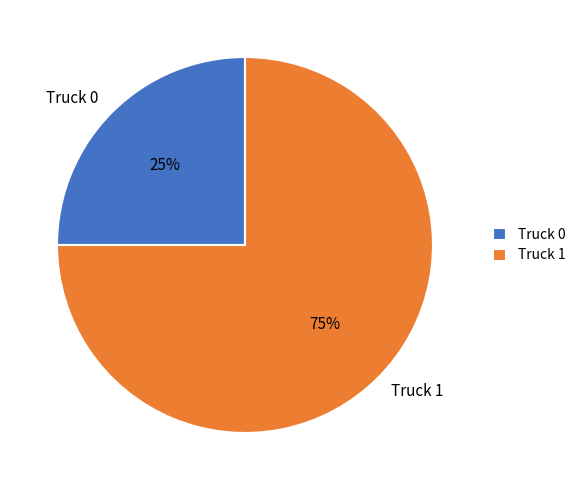

Which slice represents more than half of the pie?

Truck 1